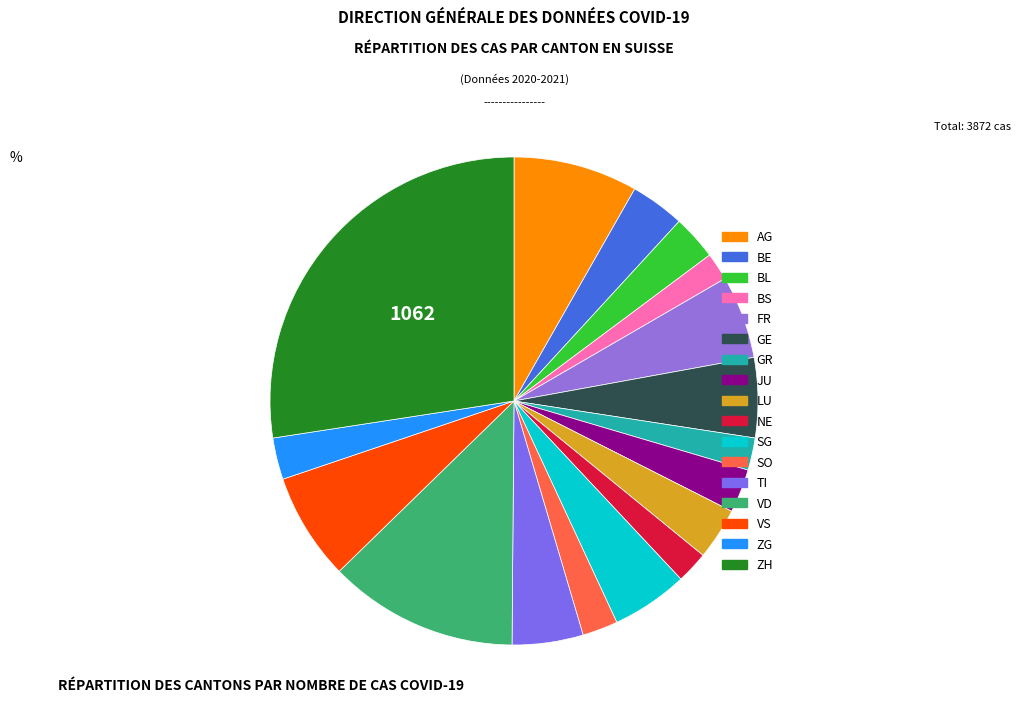

Is it true that NE is 2% of the pie?

True